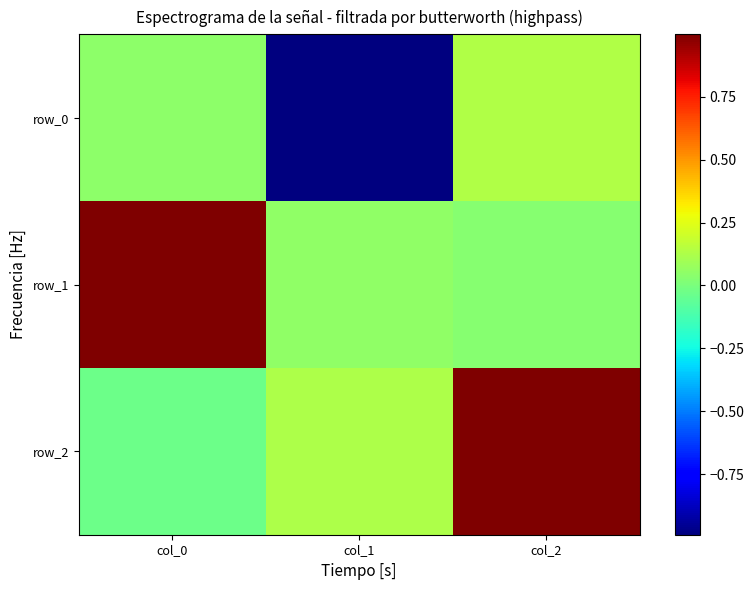

Reading left to right, transcribe all the data shown in this chart.

row_0: 0.0	-1.0	0.1
row_1: 1.0	0.1	0.0
row_2: -0.0	0.1	1.0